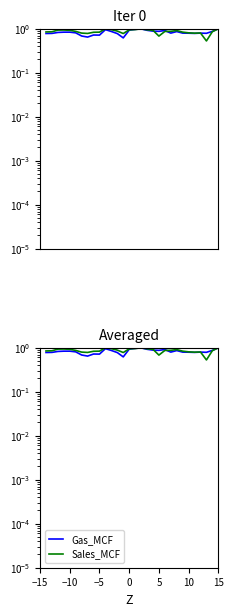

Which series has the widest spread of values?

Sales_MCF